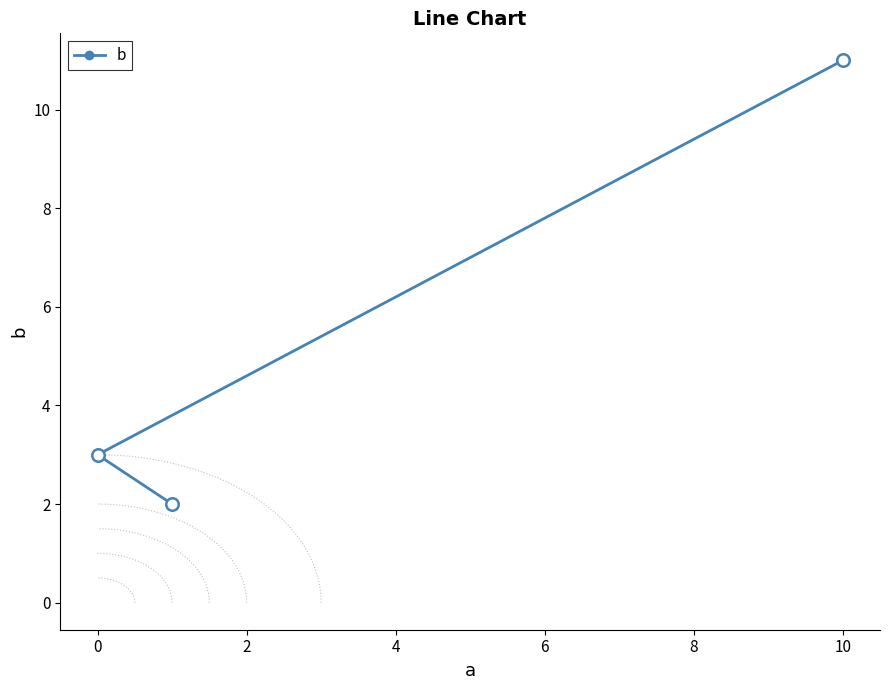

What is the maximum value for b?

11